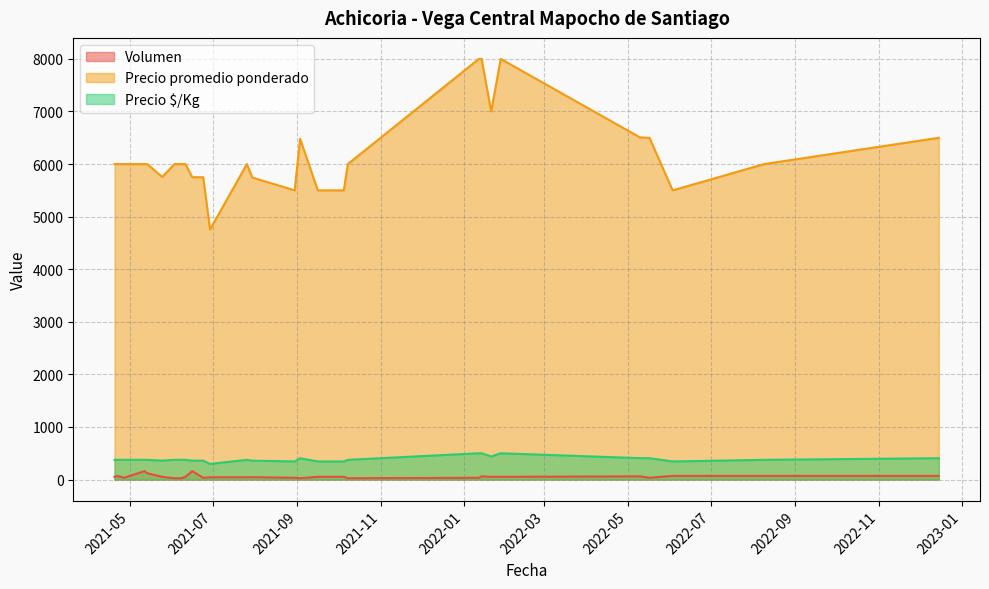

What are all the series names shown in the legend?

Volumen, Precio promedio ponderado, Precio $/Kg